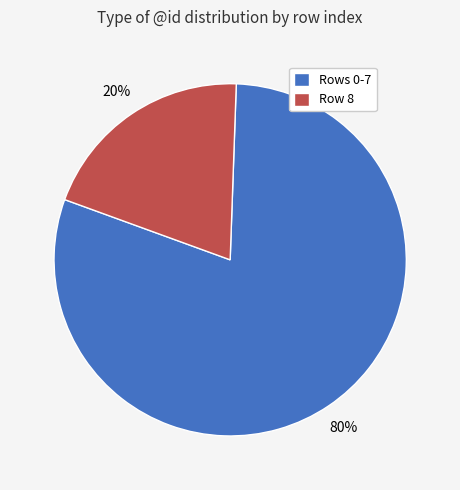

To the nearest percent, what is the difference between the largest and smallest slice percentages?

60%